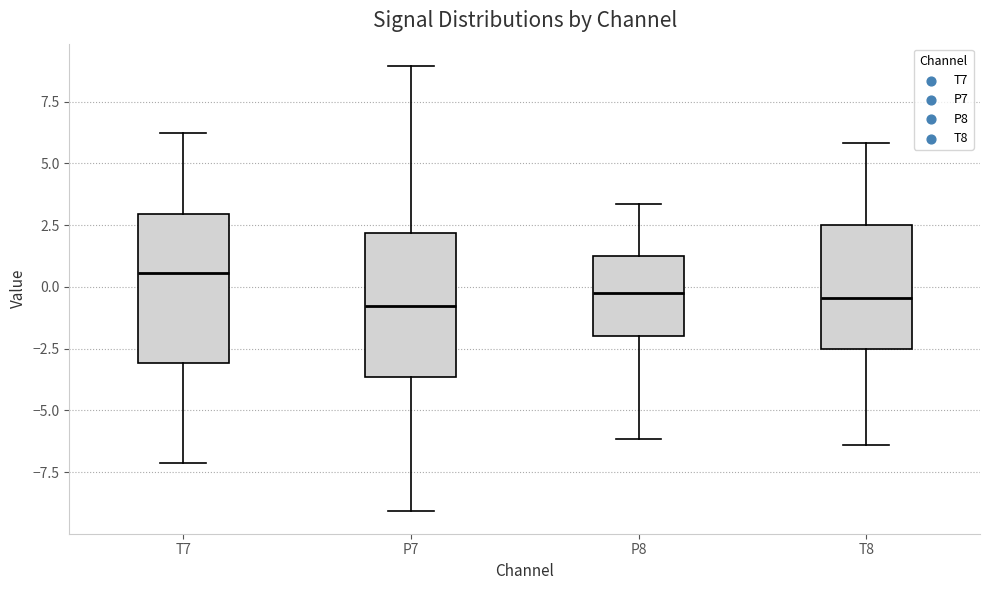

Reading left to right, read every box against the y-axis: the position of its median line, the range the box covers, and the ends of its whiskers. The values are not printed on the chart, so give them approximately, as read against the axis.

T7: median 0.5, box -3.0 to 3.0, whiskers -7.0 to 6.0
P7: median -1.0, box -3.5 to 2.0, whiskers -9.0 to 9.0
P8: median -0.5, box -2.0 to 1.5, whiskers -6.0 to 3.5
T8: median -0.5, box -2.5 to 2.5, whiskers -6.5 to 6.0